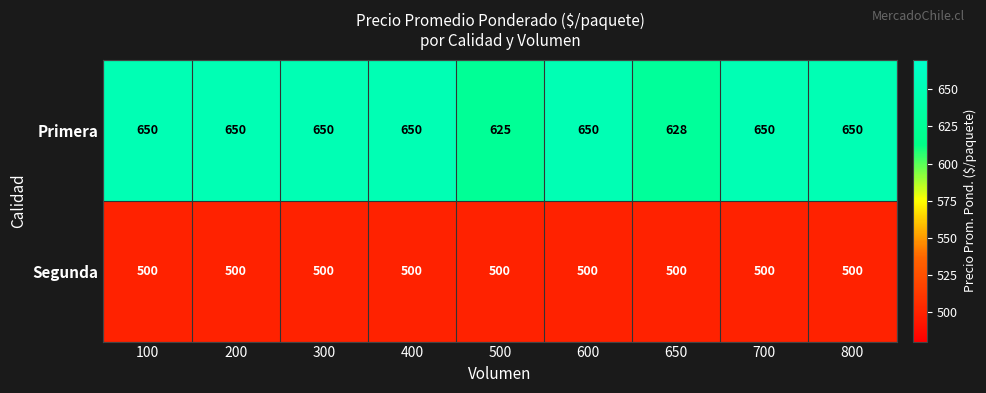

True or false: Segunda has a value of 500 at 650.

True